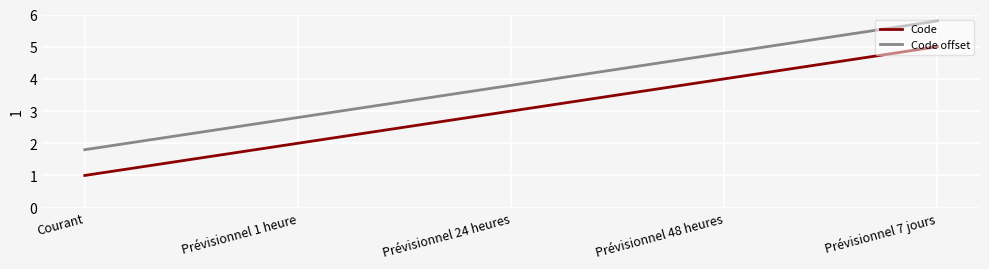

How many lines are shown in the chart?

2